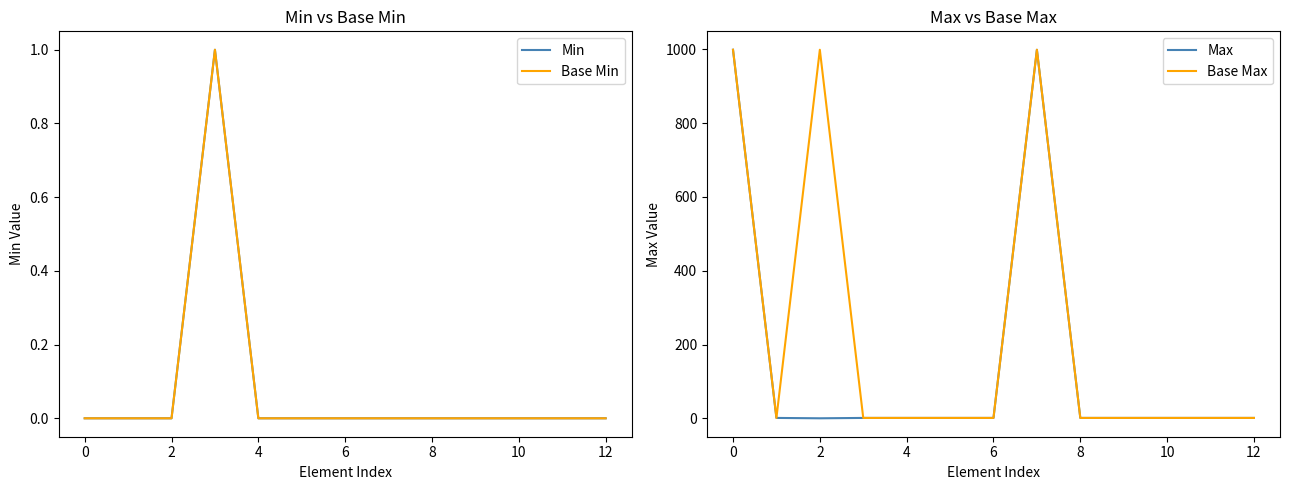

The value of Max at 2 is 0. True or false?

True